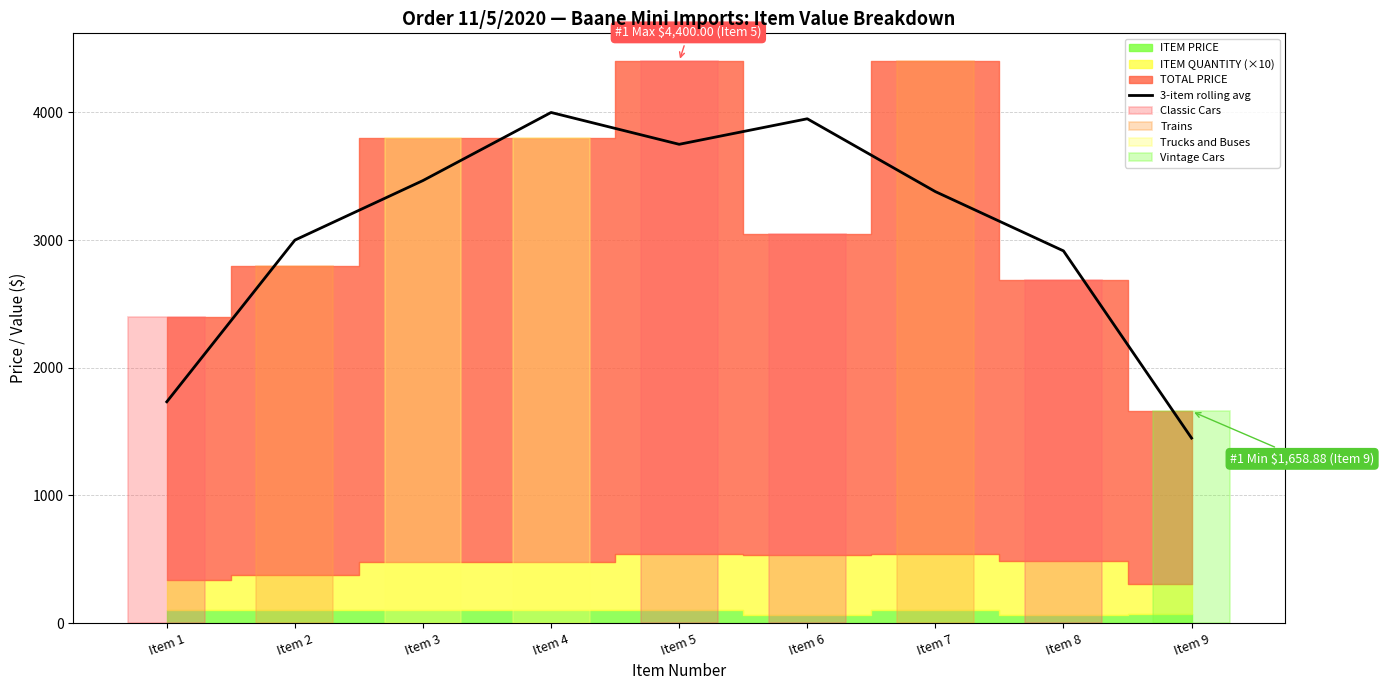

What is the difference between the maximum and minimum values?

2551.0